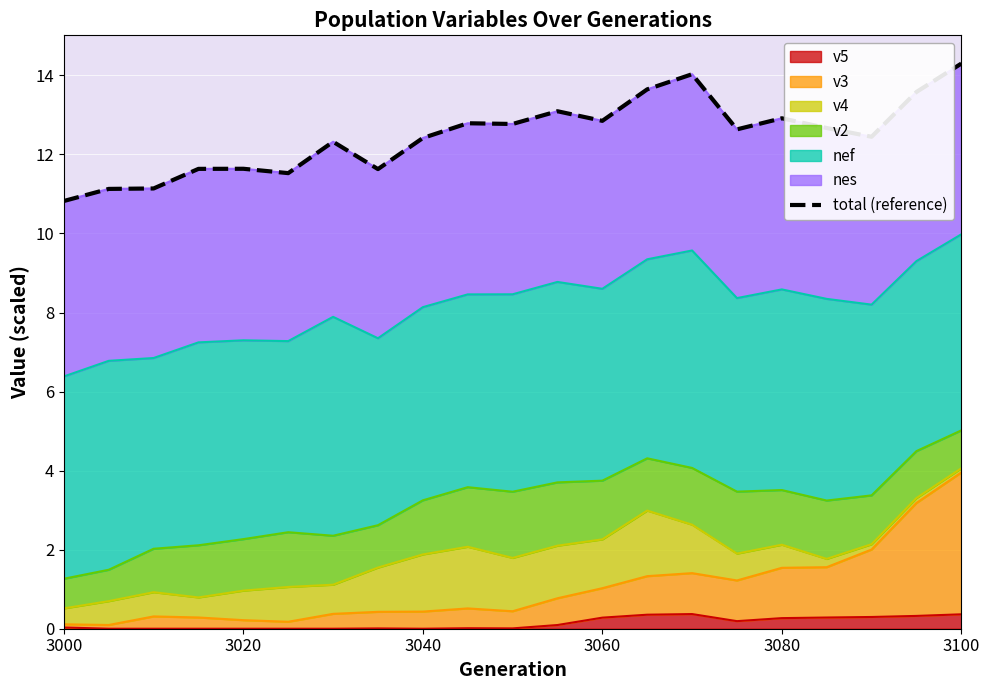

Which category has the lowest value across all series?

3000